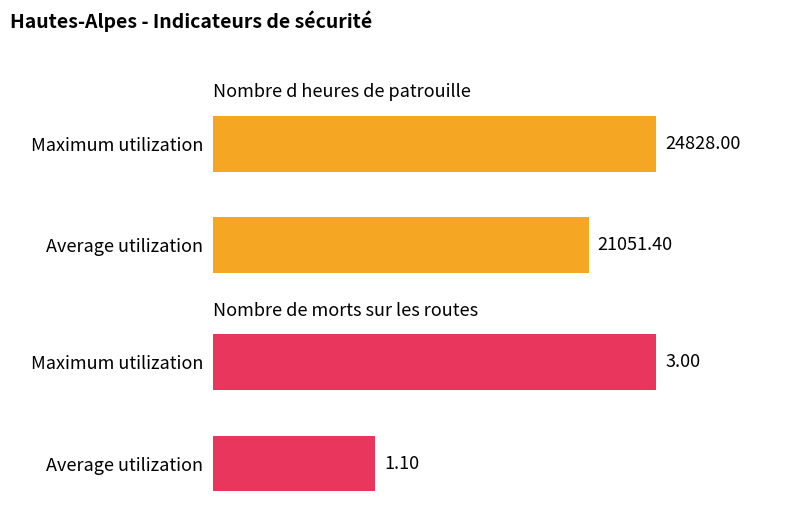

How many distinct data groups are displayed?

2